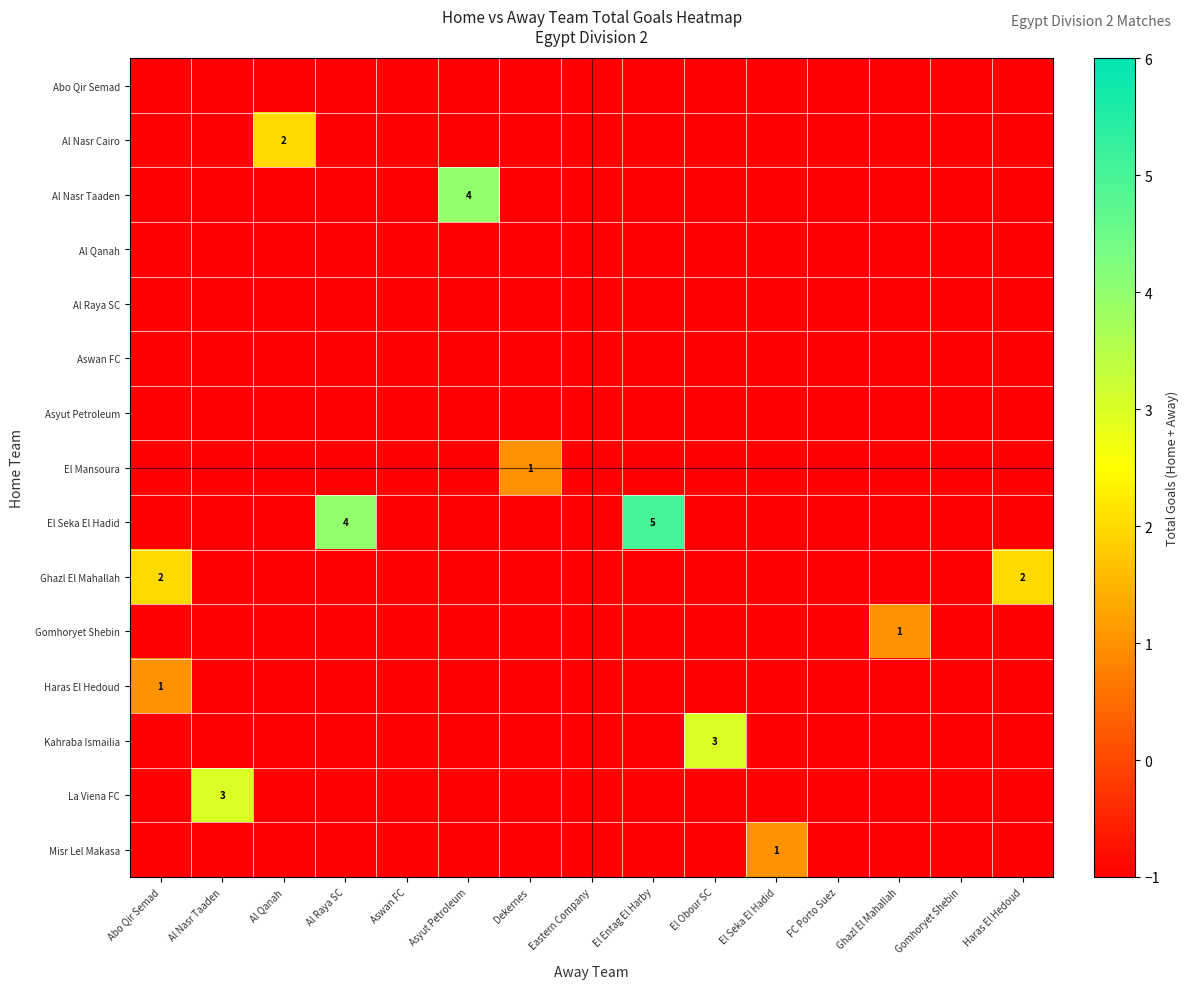

Which has a higher value, Ghazl El Mahallah or El Seka El Hadid?

Ghazl El Mahallah